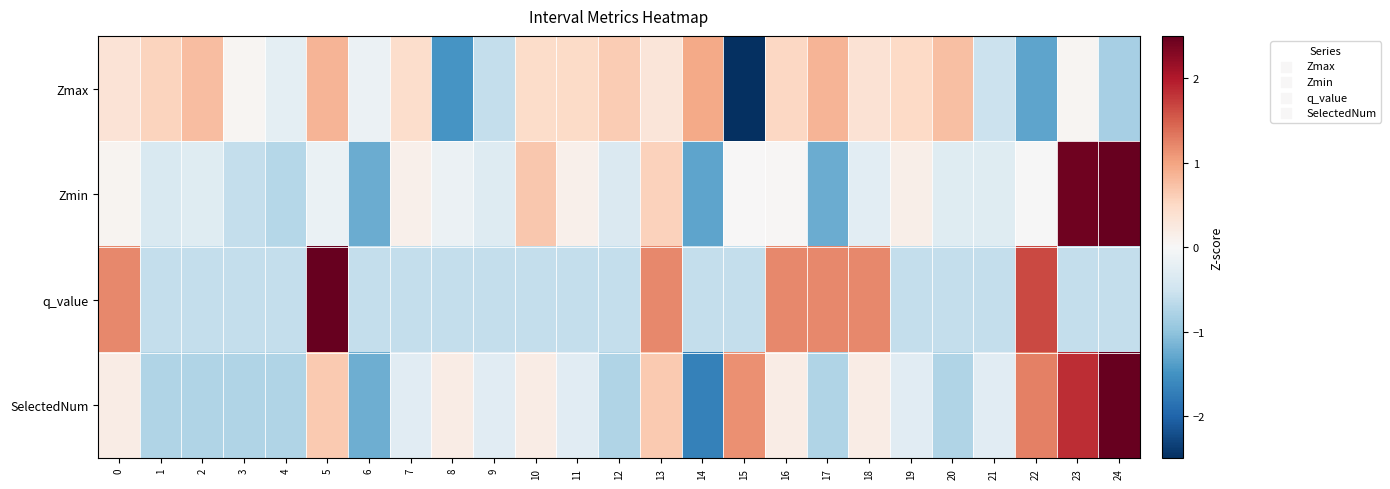

Reading left to right, transcribe all the data shown in this chart.

Zmax: 0=0.3	1=0.6	2=0.8	3=0.1	4=-0.2	5=0.9	6=-0.2	7=0.4	8=-1.5	9=-0.6	10=0.5	11=0.5	12=0.6	13=0.3	14=1.0	15=-3.7	16=0.5	17=0.9	18=0.4	19=0.5	20=0.8	21=-0.5	22=-1.3	23=0.0	24=-0.8
Zmin: 0=0.1	1=-0.4	2=-0.3	3=-0.6	4=-0.7	5=-0.2	6=-1.2	7=0.1	8=-0.1	9=-0.3	10=0.7	11=0.1	12=-0.4	13=0.6	14=-1.3	15=0.0	16=0.0	17=-1.2	18=-0.3	19=0.1	20=-0.3	21=-0.3	22=-0.0	23=2.4	24=3.4
q_value: 0=1.2	1=-0.6	2=-0.6	3=-0.6	4=-0.6	5=3.0	6=-0.6	7=-0.6	8=-0.6	9=-0.6	10=-0.6	11=-0.6	12=-0.6	13=1.2	14=-0.6	15=-0.6	16=1.2	17=1.2	18=1.2	19=-0.6	20=-0.6	21=-0.6	22=1.6	23=-0.6	24=-0.6
SelectedNum: 0=0.2	1=-0.7	2=-0.7	3=-0.7	4=-0.7	5=0.7	6=-1.2	7=-0.3	8=0.2	9=-0.3	10=0.2	11=-0.3	12=-0.7	13=0.7	14=-1.7	15=1.1	16=0.2	17=-0.7	18=0.2	19=-0.3	20=-0.7	21=-0.3	22=1.3	23=1.8	24=3.0